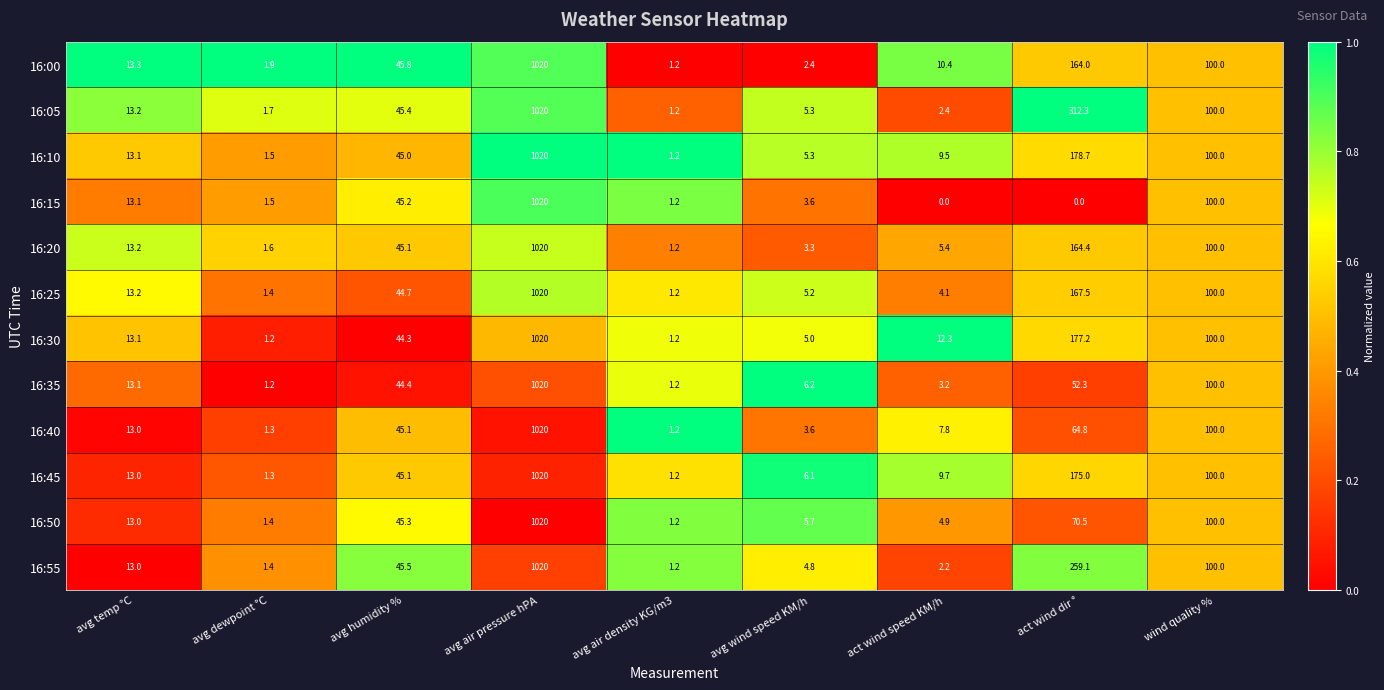

Count the number of data series in this chart.

12